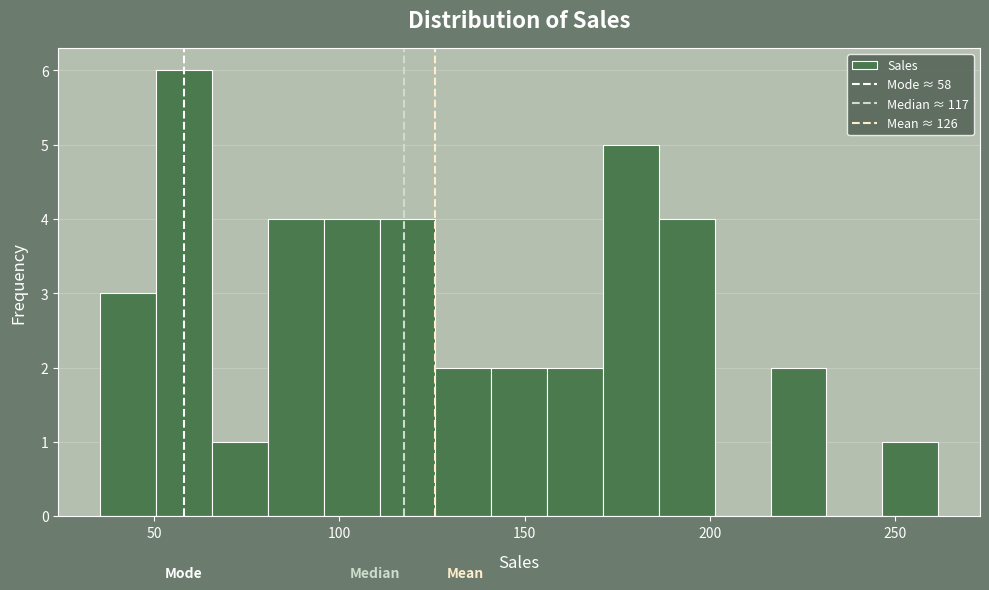

Read against the x-axis, roughly where is the centre of the tallest bar?

60